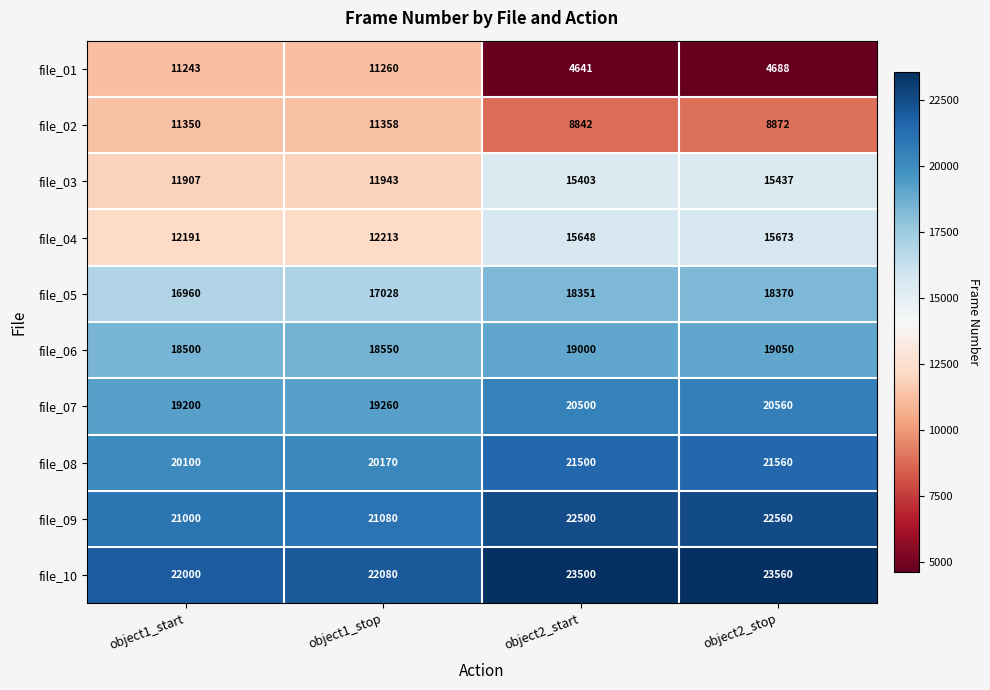

Which label corresponds to the smallest value in the chart?

object2_start